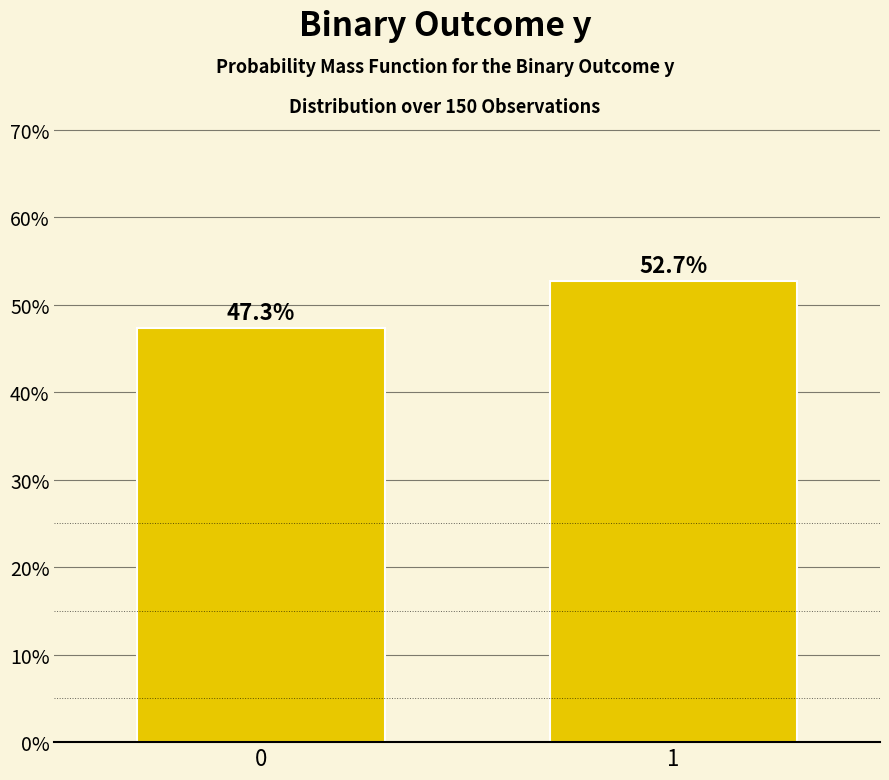

Reading left to right, transcribe all the data shown in this chart.

47.3	52.7